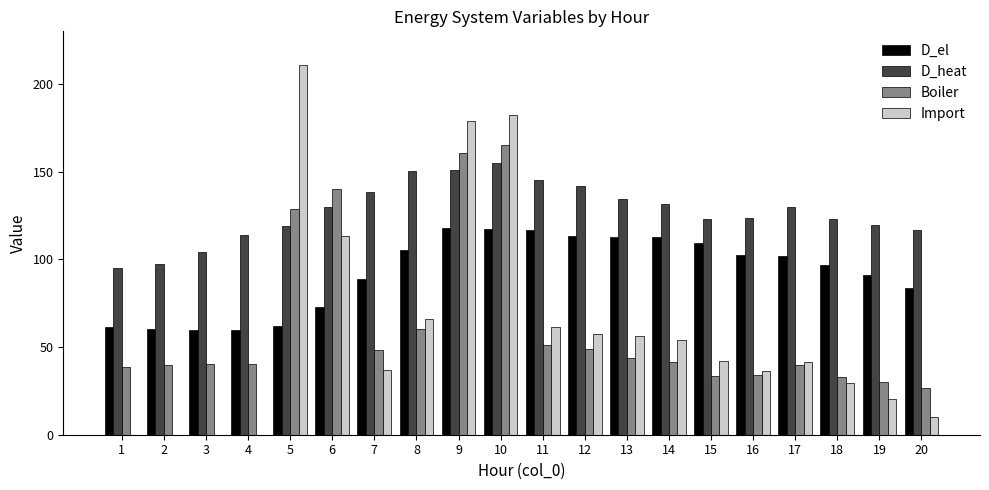

Which series has the widest spread of values?

Import